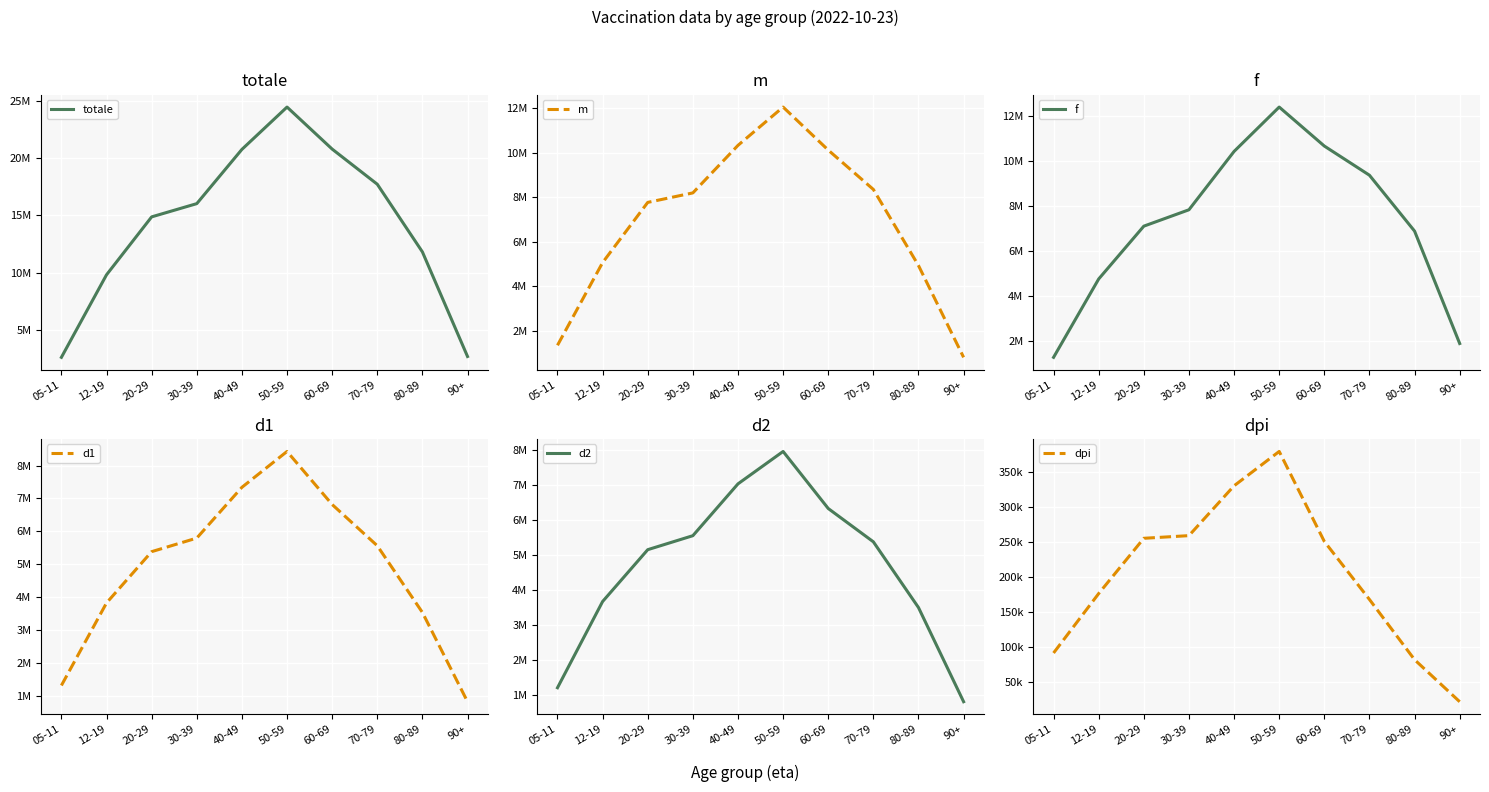

What is the total value across all series at 50-59?

65678000